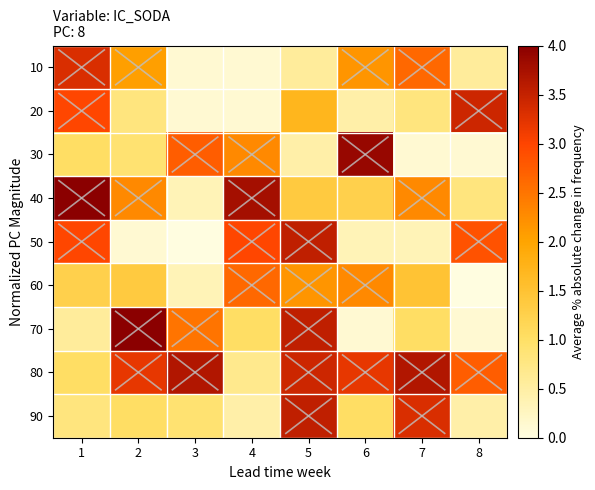

Rank the series at 6 from highest to lowest value.

30, 80, 60, 10, 40, 90, 20, 50, 70